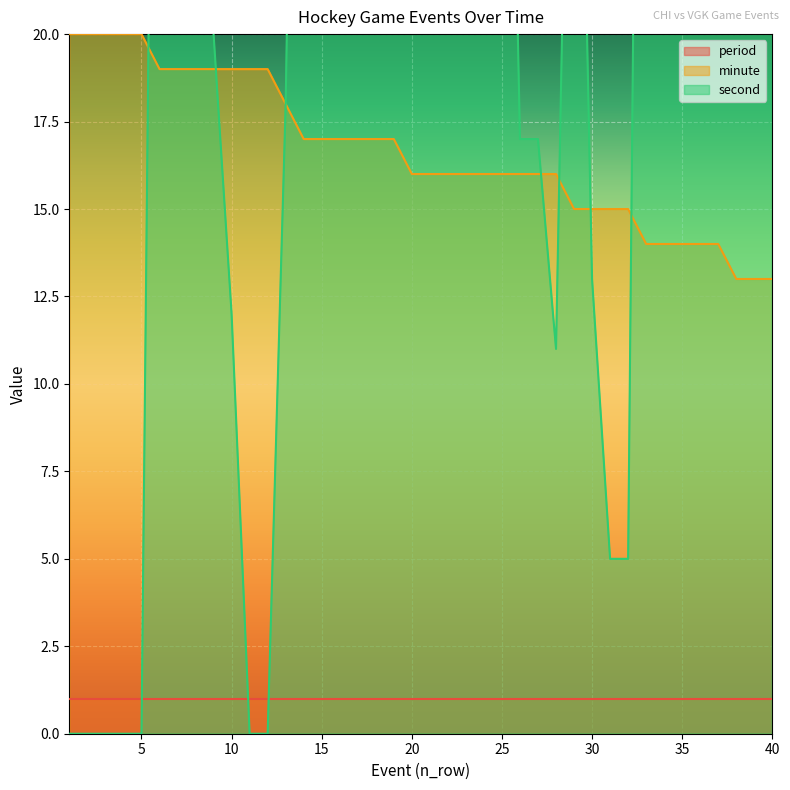

True or false: minute has more than 0 interior local peaks.

False